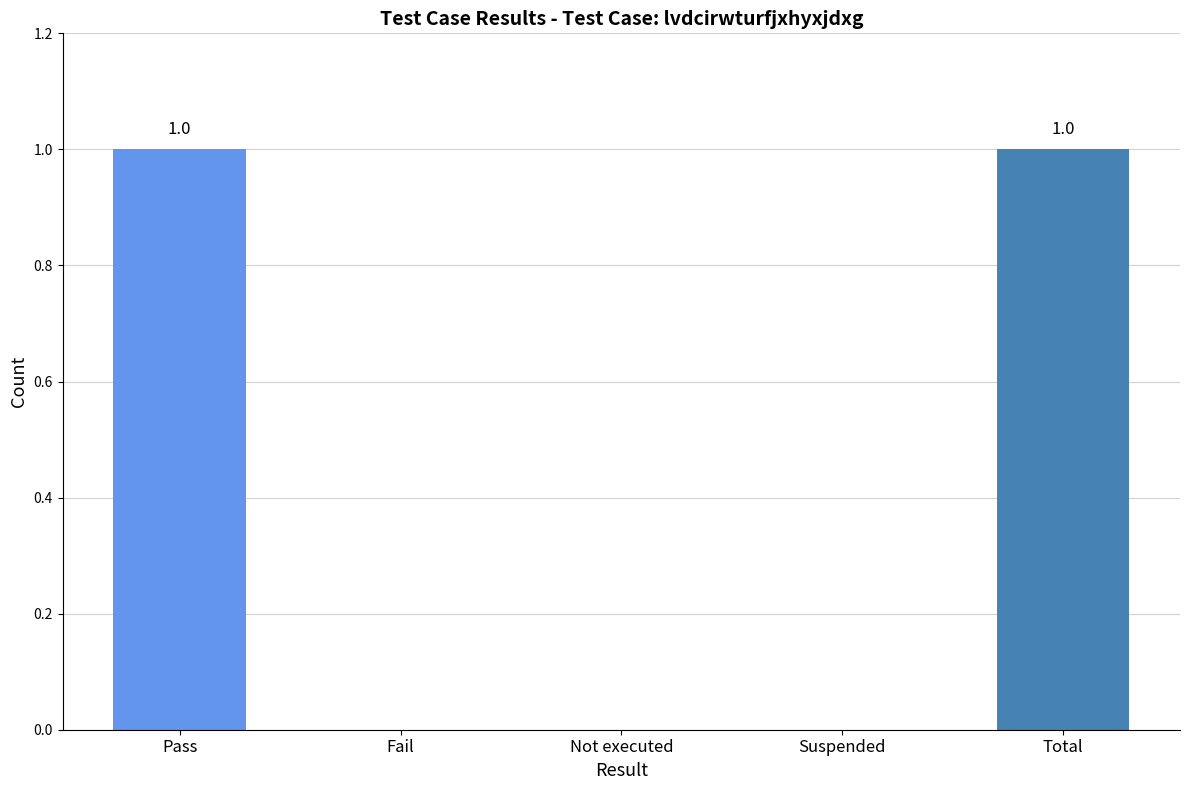

The value at Fail is 0. True or false?

True